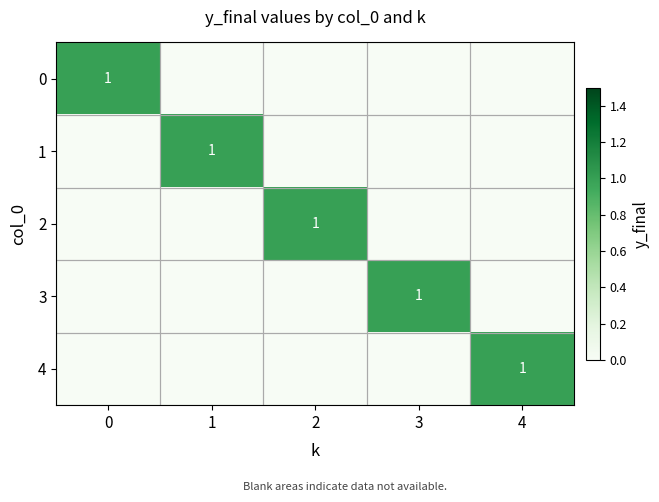

The value of 4 at 4 is 1. True or false?

True